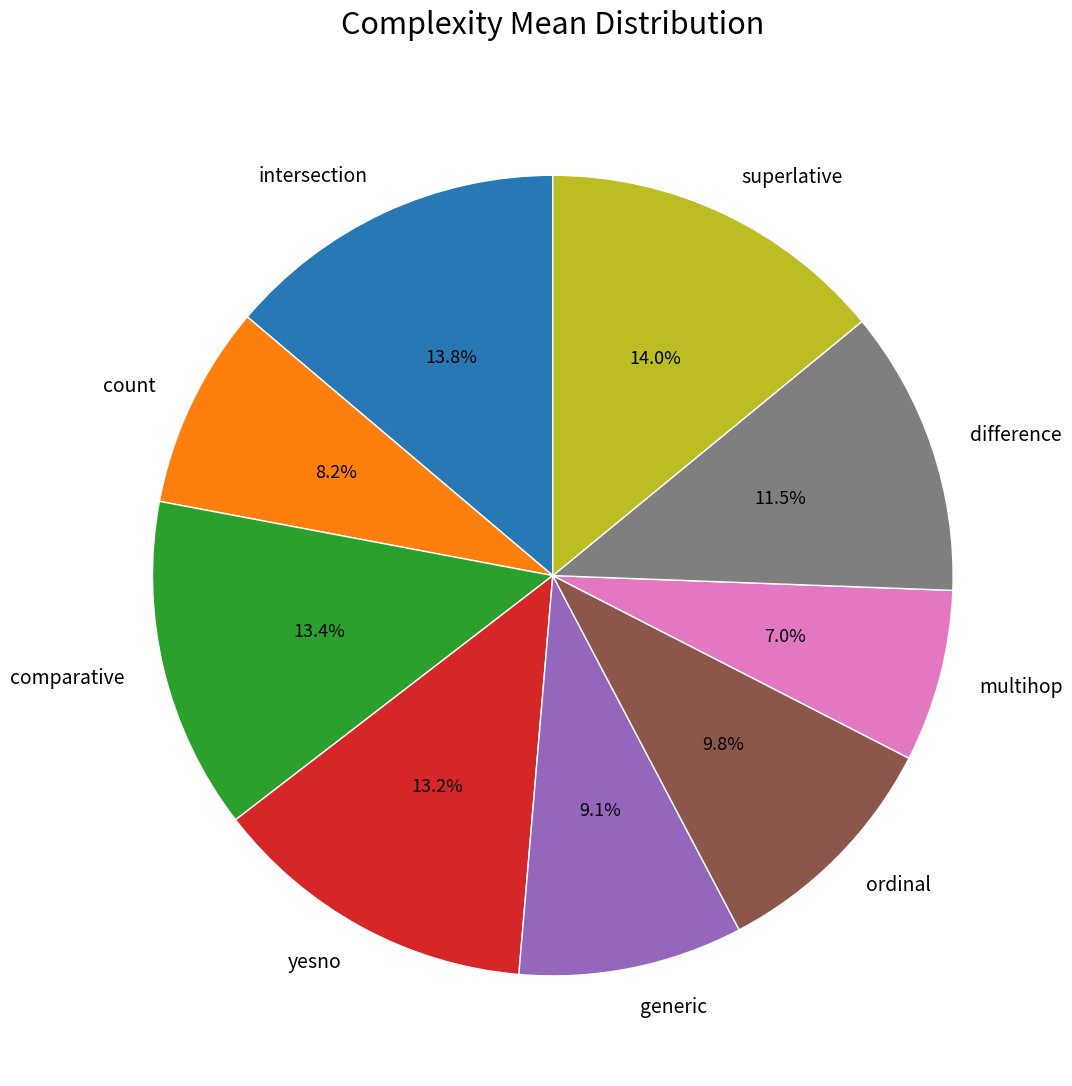

What percentage is the superlative slice, to the nearest percent?

14%